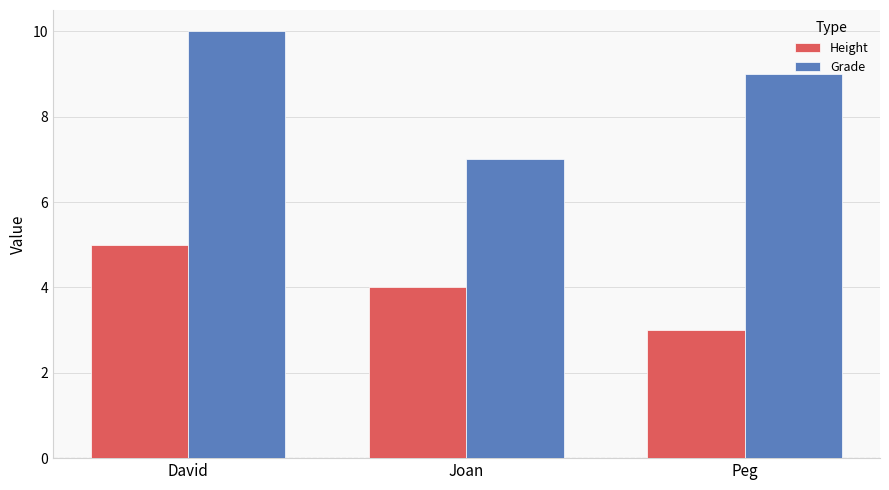

What is the total value across all series at Peg?

12